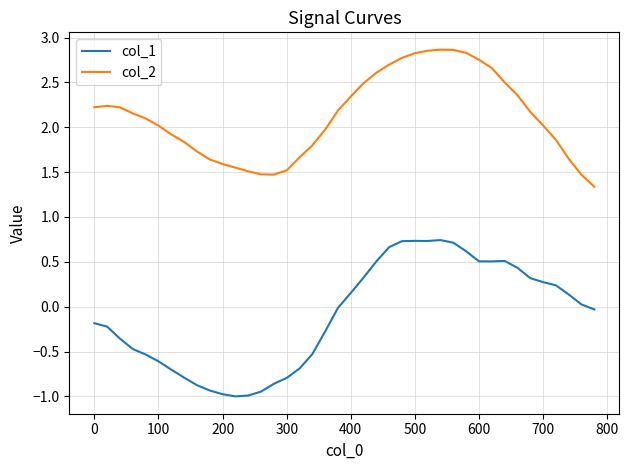

True or false: col_1 and col_2 intersect in this chart.

False